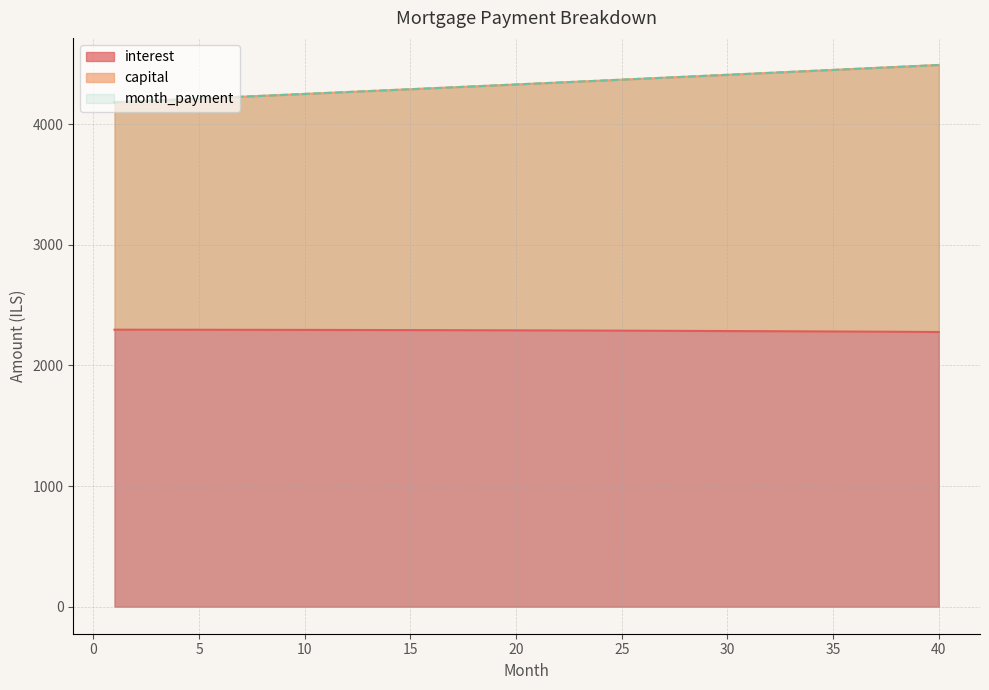

Is the value of month_payment at 29 greater than the value of capital at 26?

Yes